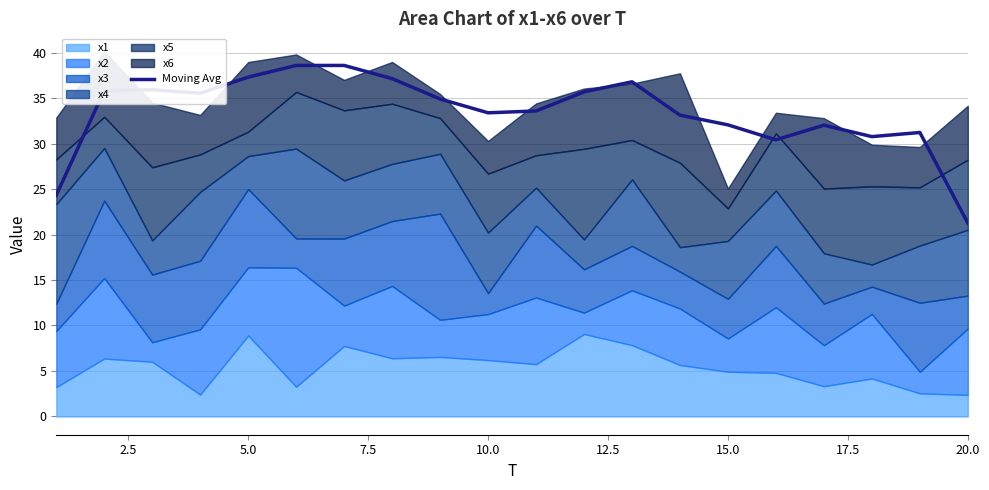

The value of Moving Avg at 20.0 is 21.3. True or false?

True